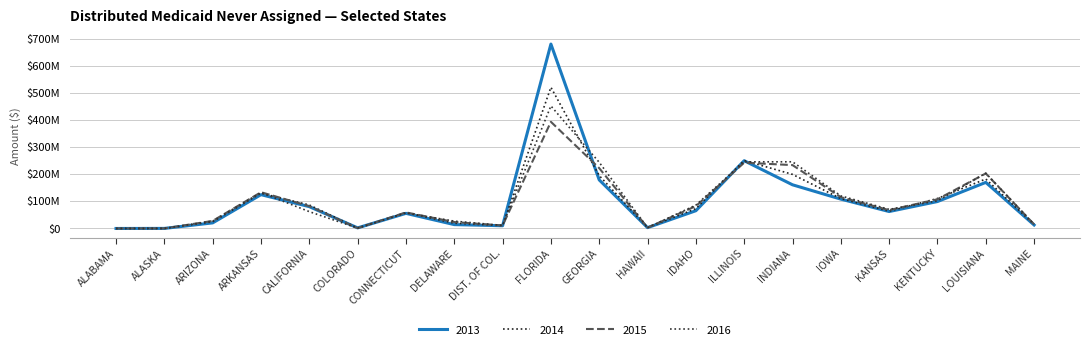

What is the value of the 2016 point at the 4th from the left?

132675747